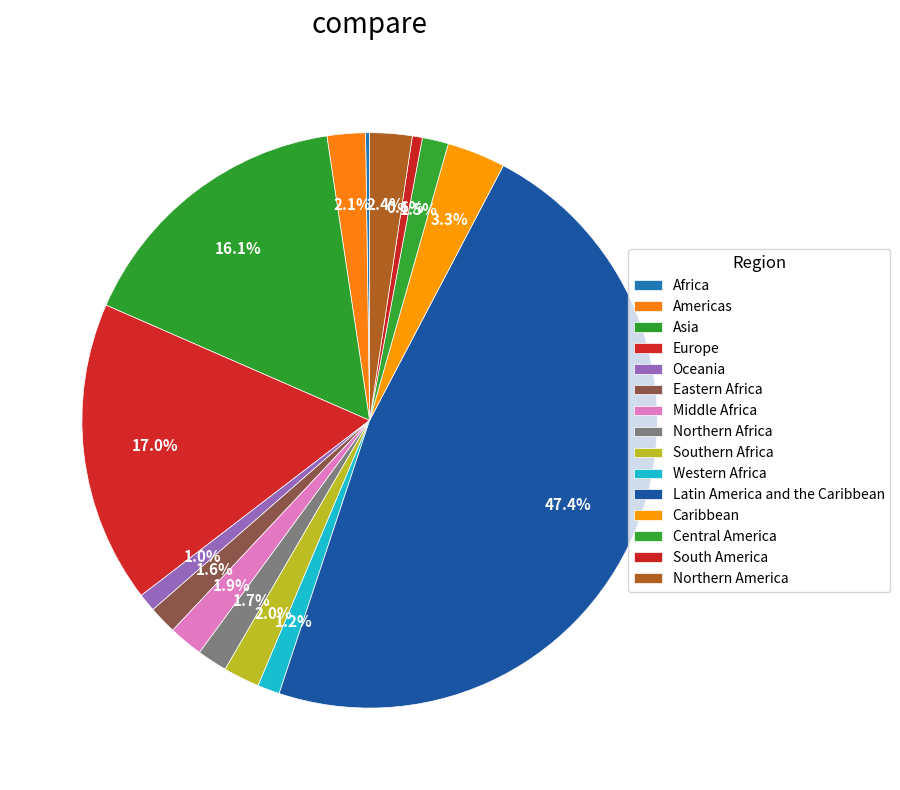

To the nearest percent, what portion does Eastern Africa represent?

2%